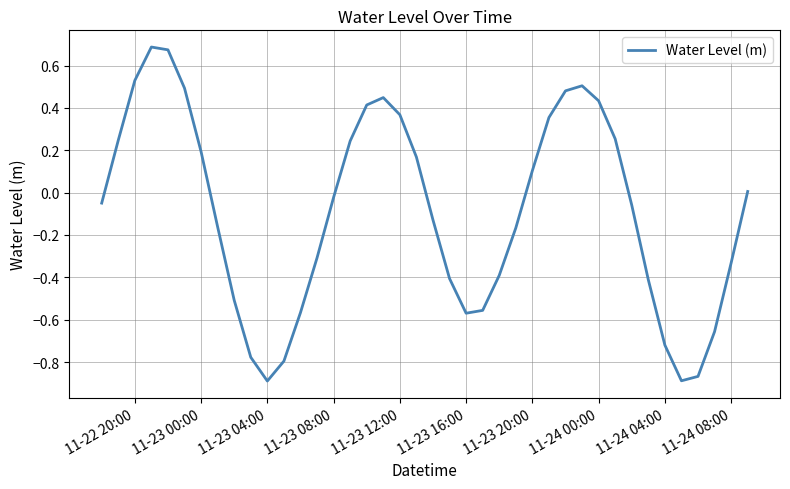

What is the difference between the maximum and minimum values?

1.6